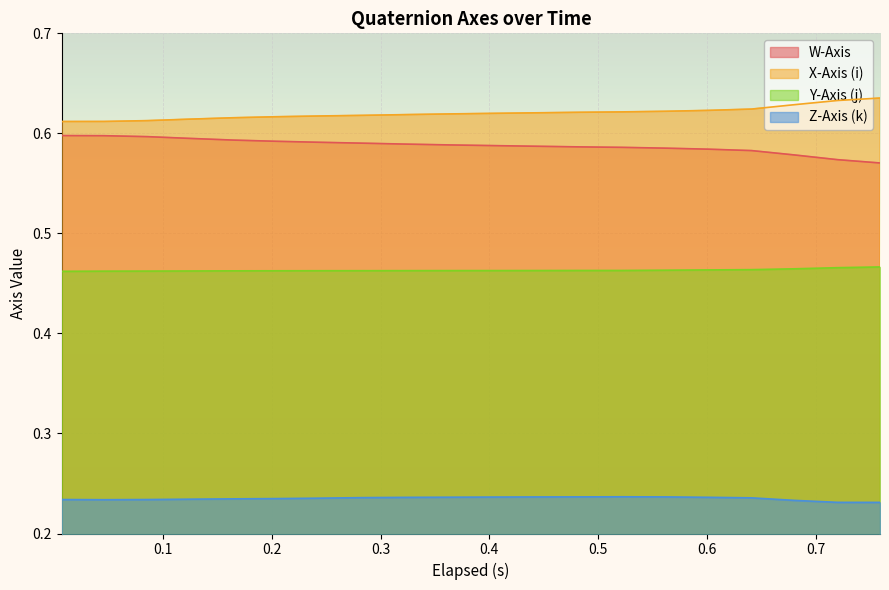

True or false: X-Axis (i) and W-Axis intersect in this chart.

False